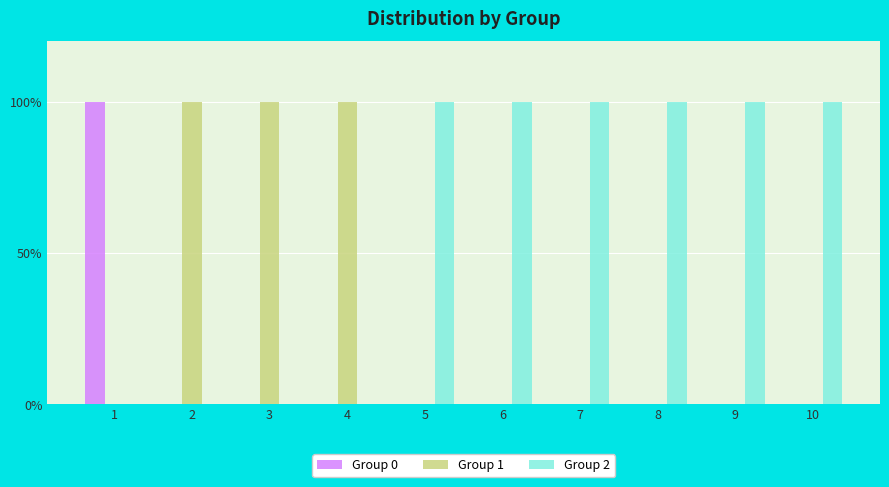

At how many categories does at least one series exceed 0?

10